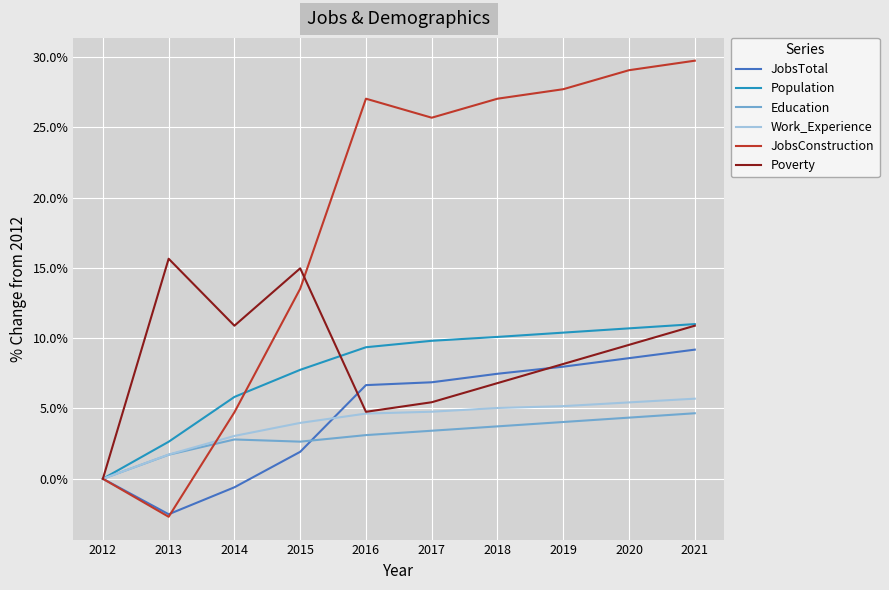

What is the spread (max minus min) of values at 2020?

24.7